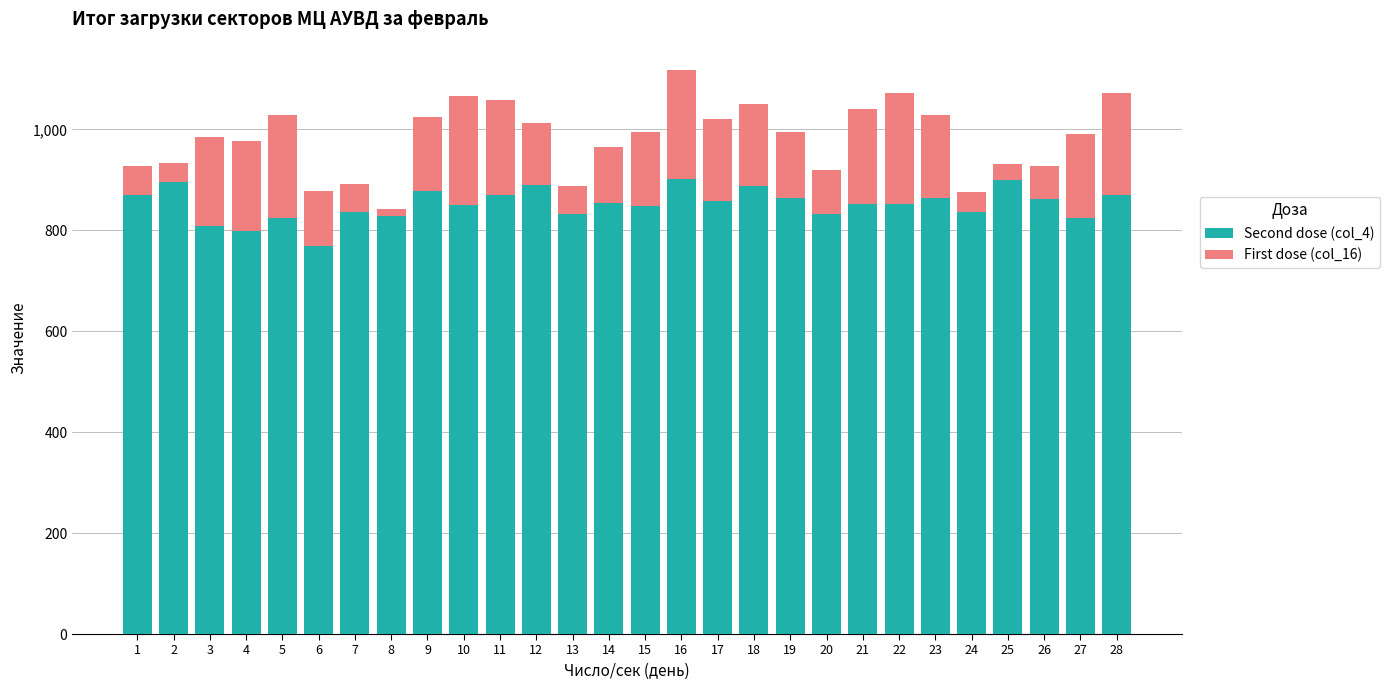

The value of Second dose (col_4) at 20 is 833. True or false?

True